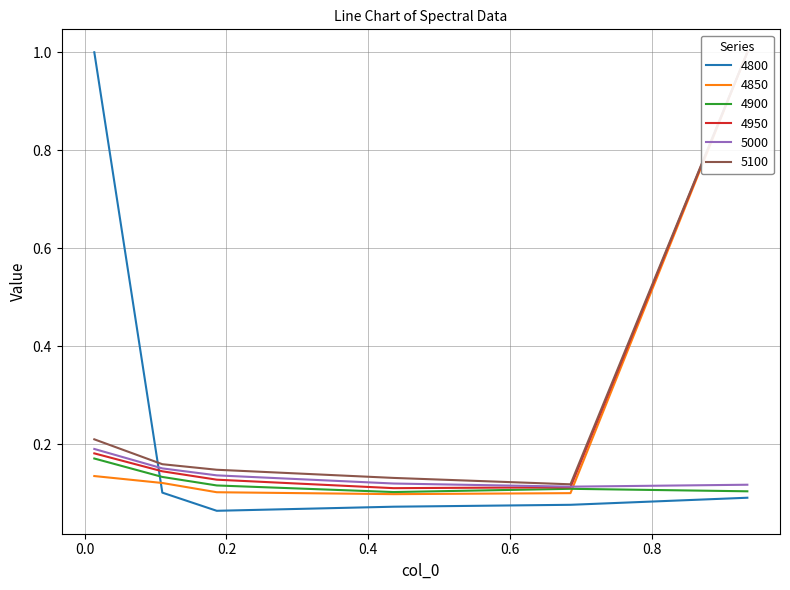

Is this an area chart (filled region under the line)?

No